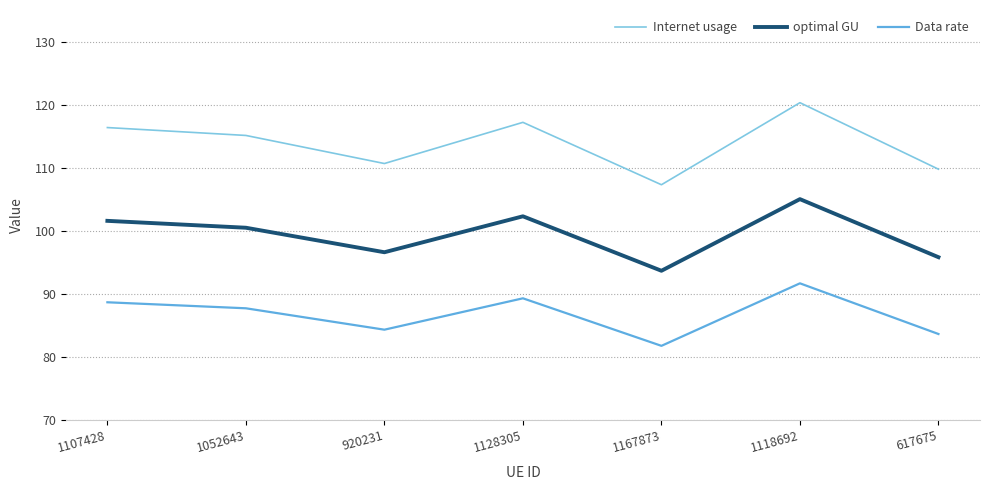

True or false: optimal GU and Internet usage intersect in this chart.

False